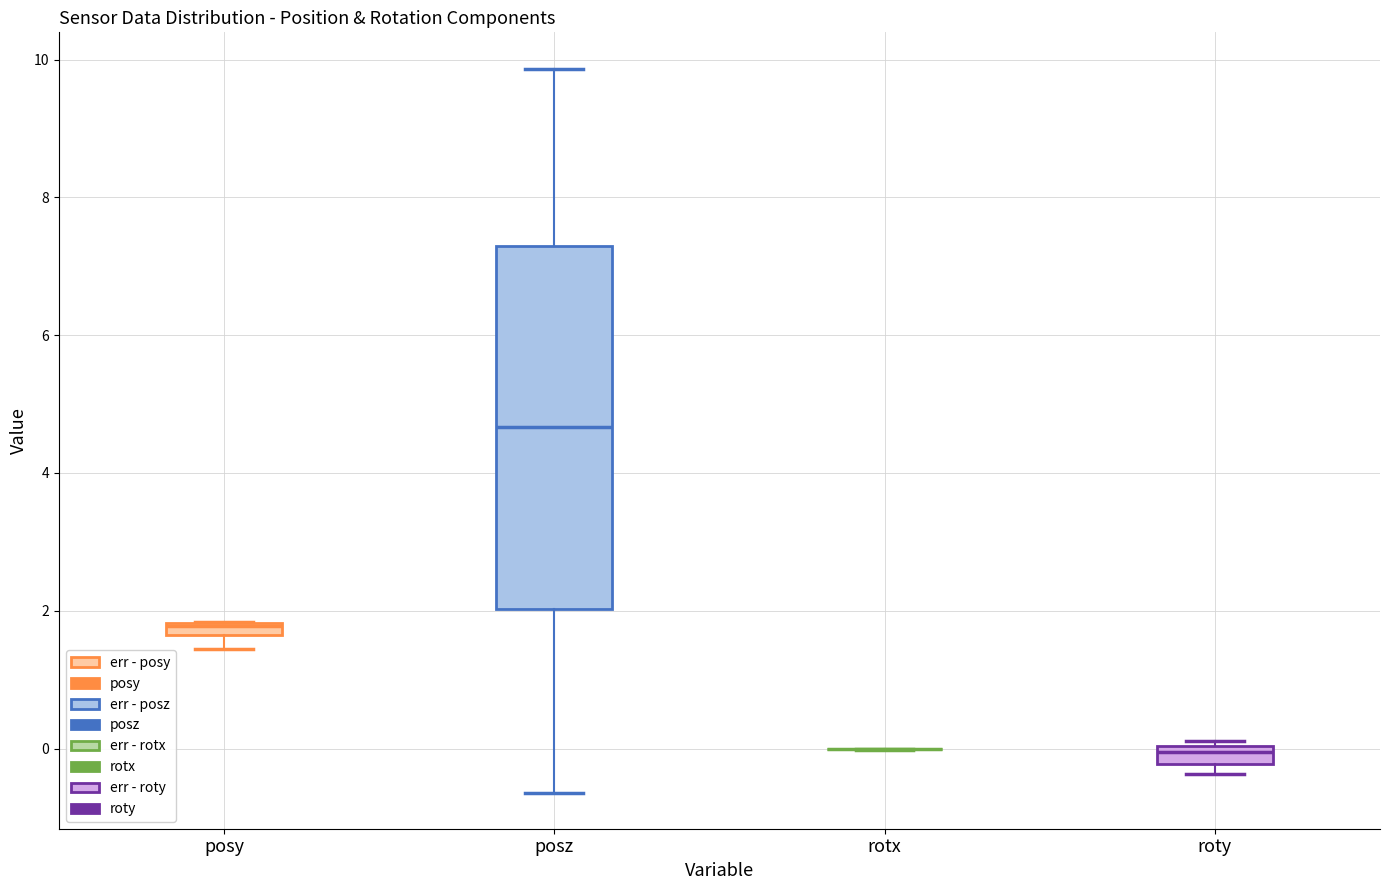

Which box is the tallest, from its lower edge to its upper edge?

posz